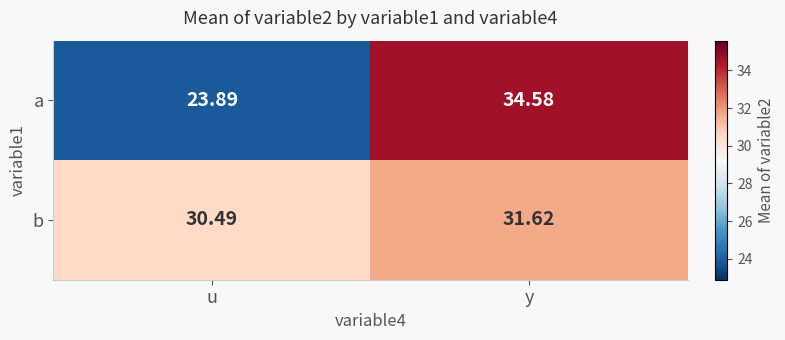

Which series has the largest total across all categories?

b